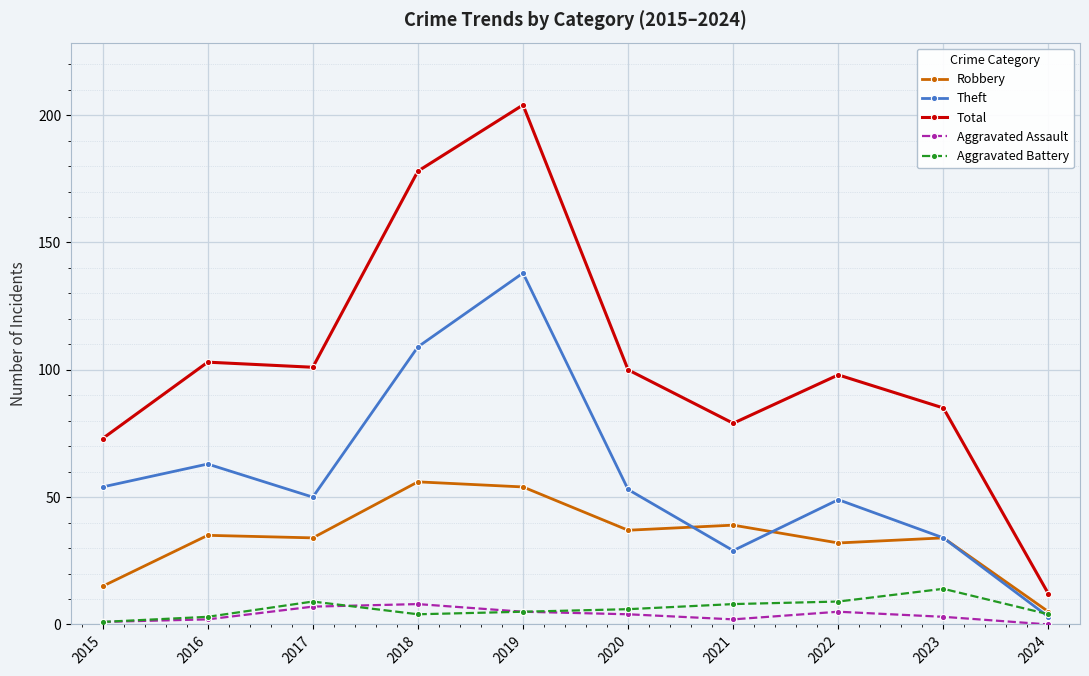

What are all the series names shown in the legend?

Robbery, Theft, Total, Aggravated Assault, Aggravated Battery